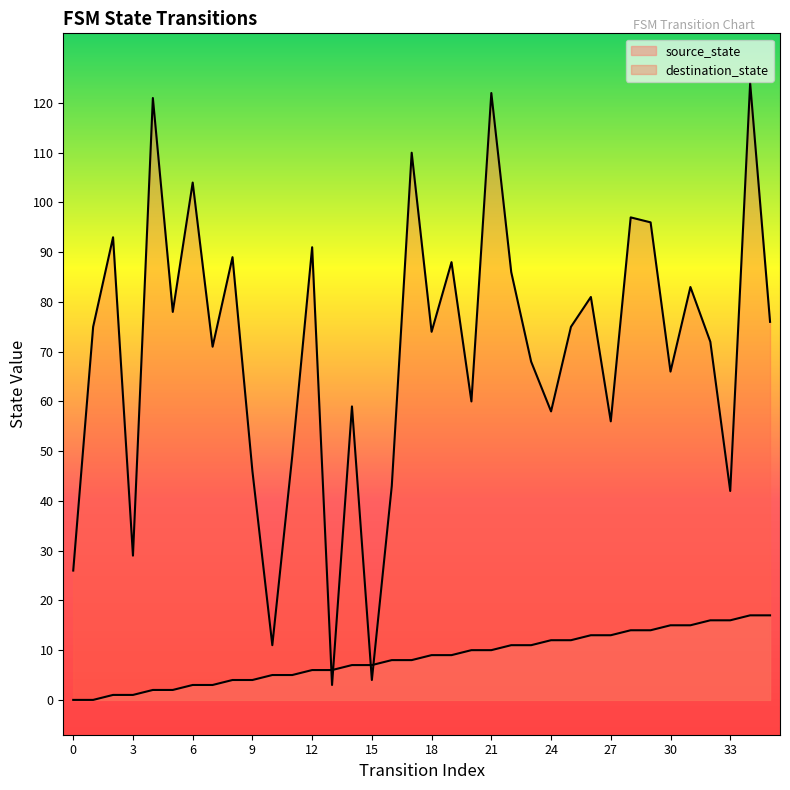

At which label does destination_state reach its peak?

34